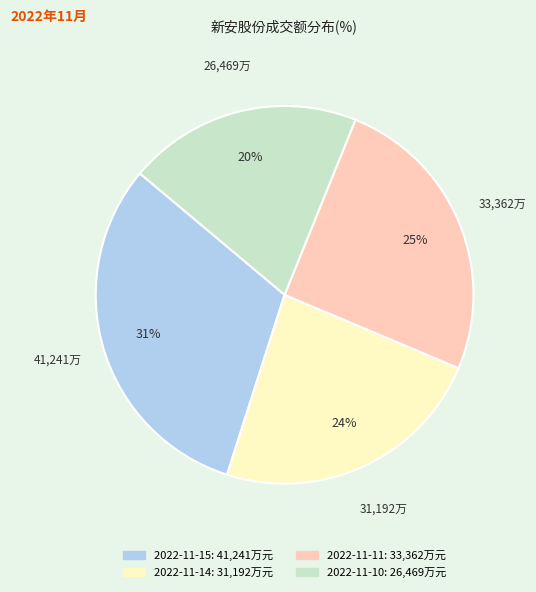

How many slices are in this pie chart?

4